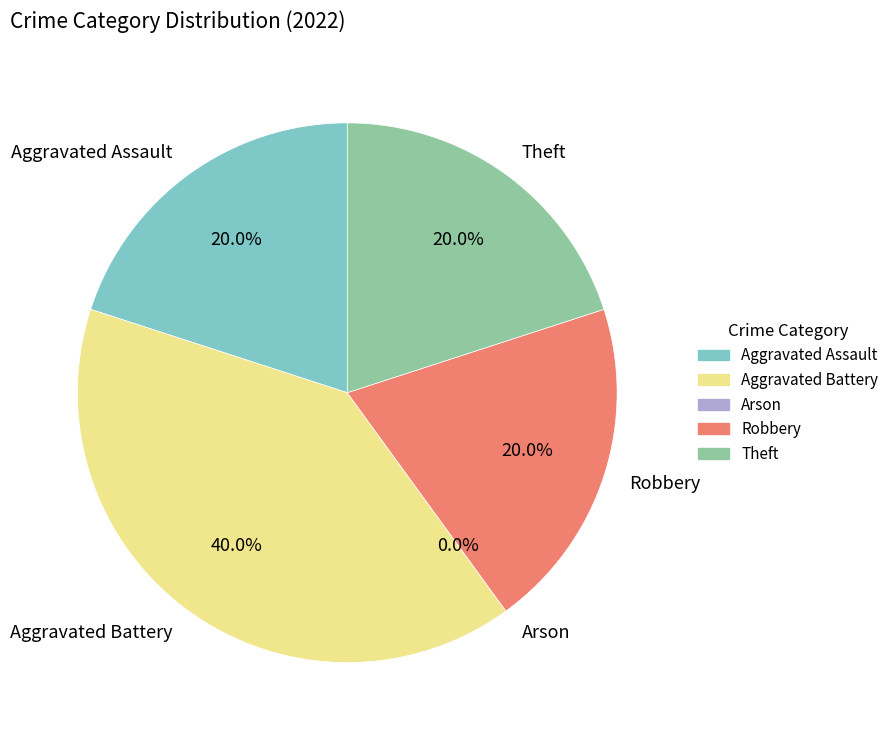

Between Robbery and Aggravated Assault, which is larger?

Robbery